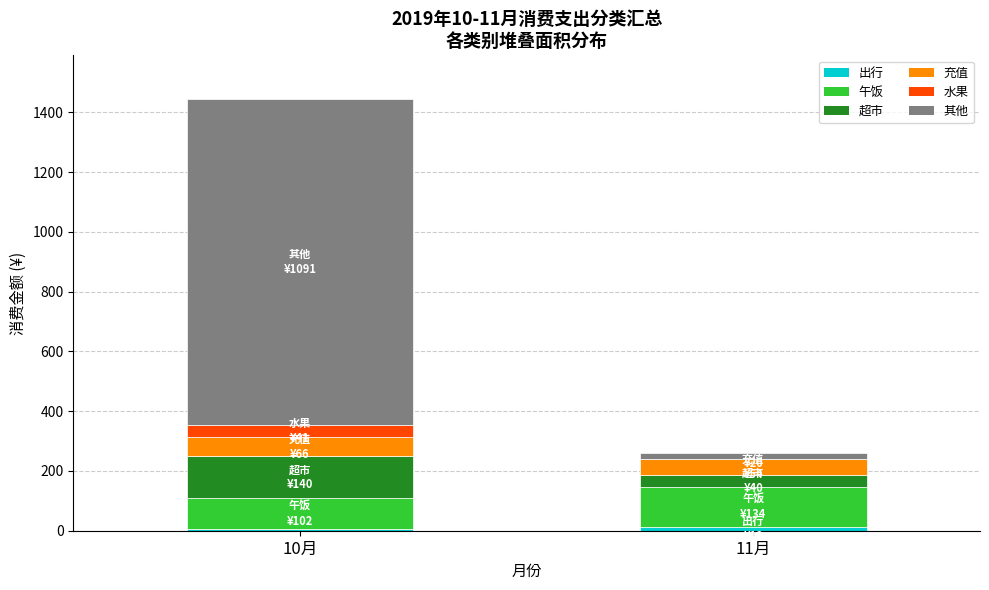

Are the bars grouped side by side (vs. stacked)?

No